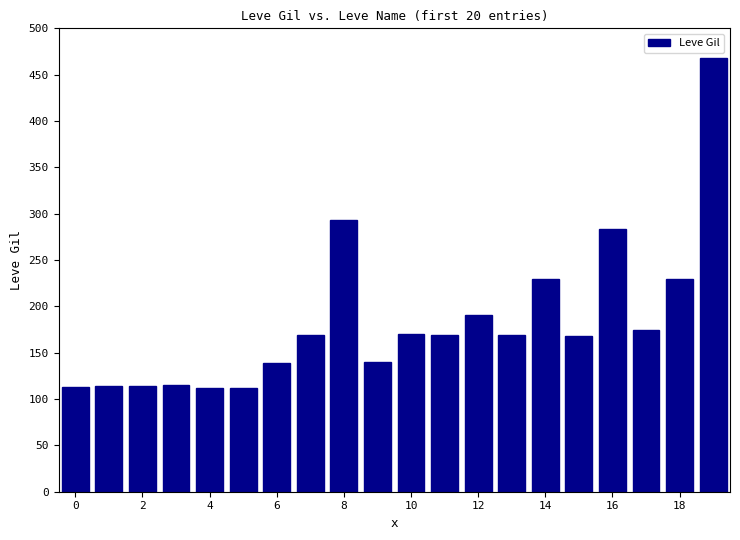

What is the value of the 16th bar from the left?

168